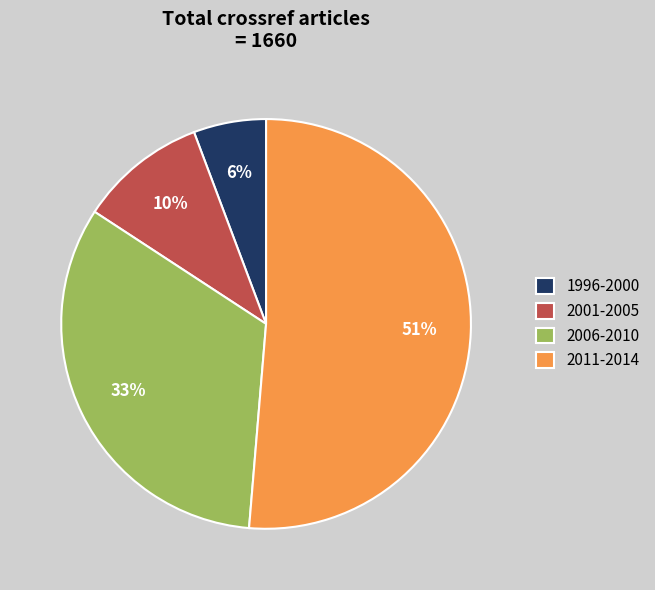

Is the sum of 2006-2010 and 2001-2005 greater than half?

No